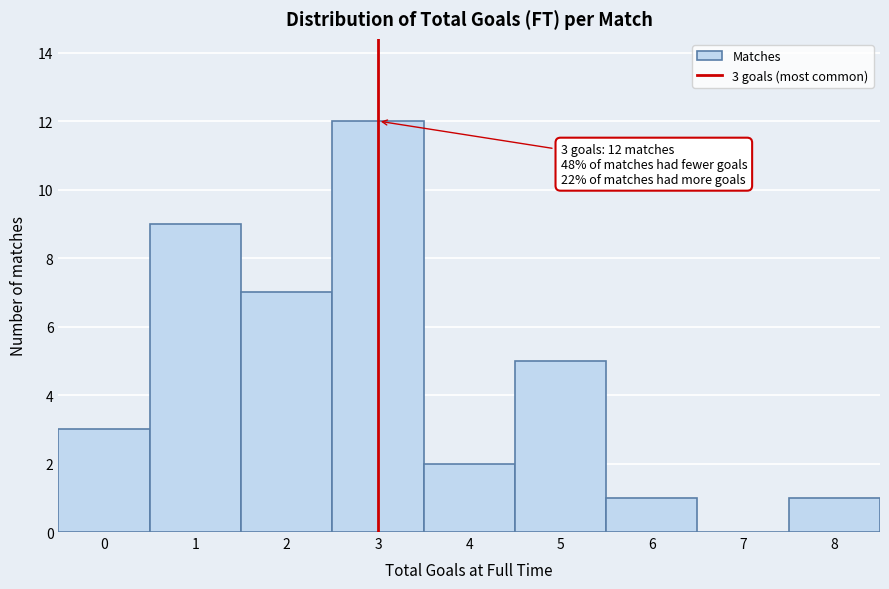

Reading right to left, transcribe all the data shown in this chart.

8=1	7=0	6=1	5=5	4=2	3=12	2=7	1=9	0=3